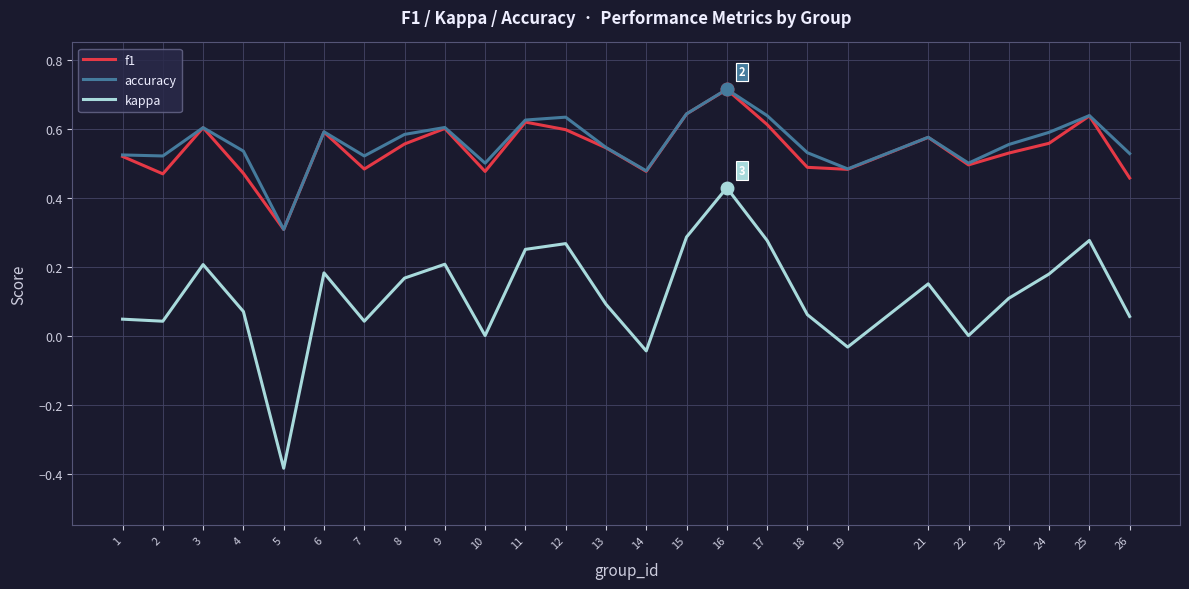

Which category has the lowest value in the f1 series?

5